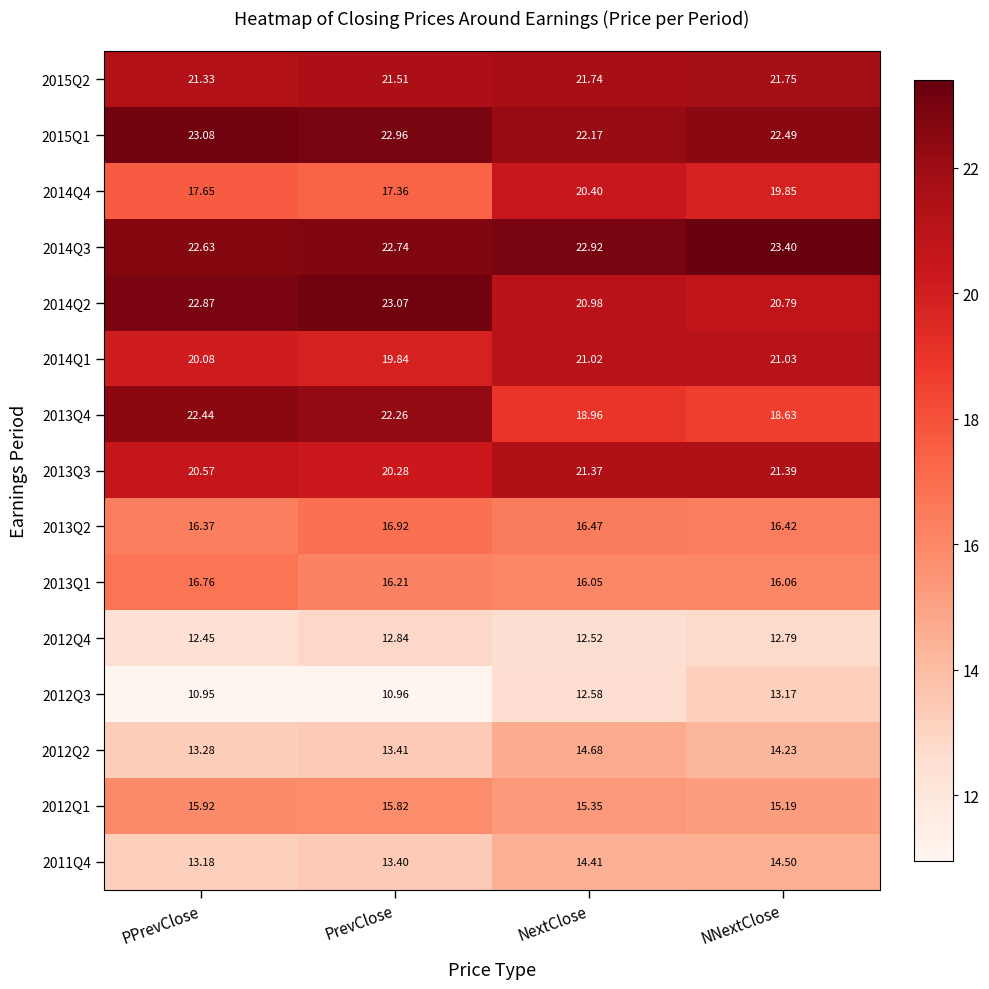

At PPrevClose, list the series in order from largest to smallest.

2015Q1, 2014Q2, 2014Q3, 2013Q4, 2015Q2, 2013Q3, 2014Q1, 2014Q4, 2013Q1, 2013Q2, 2012Q1, 2012Q2, 2011Q4, 2012Q4, 2012Q3